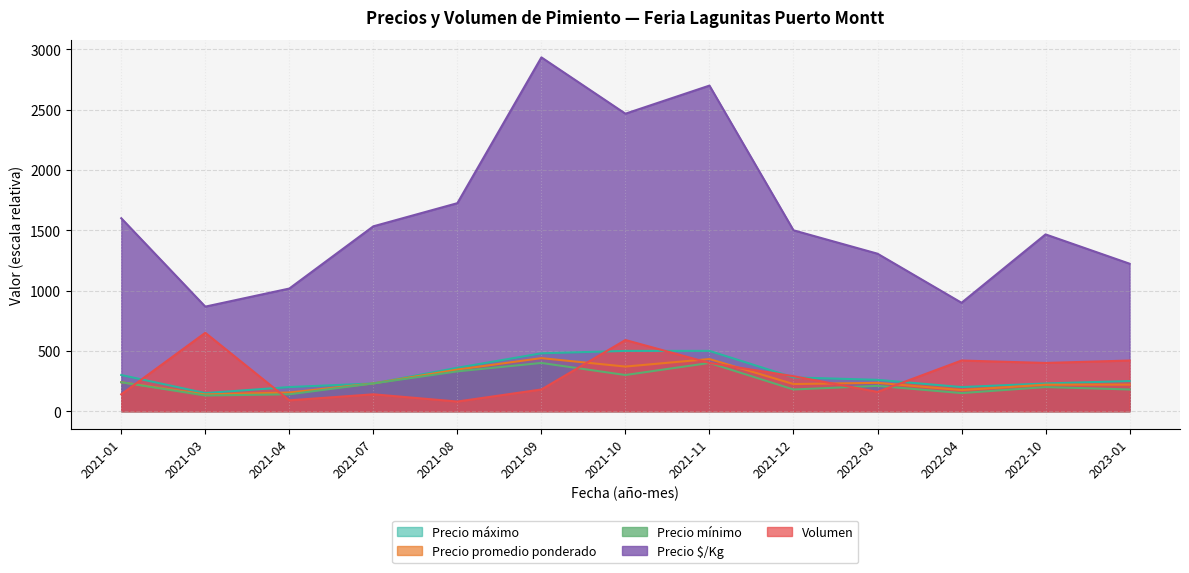

Is the value of Precio $/Kg at 2022-04 greater than the value of Precio mínimo at 2021-10?

Yes